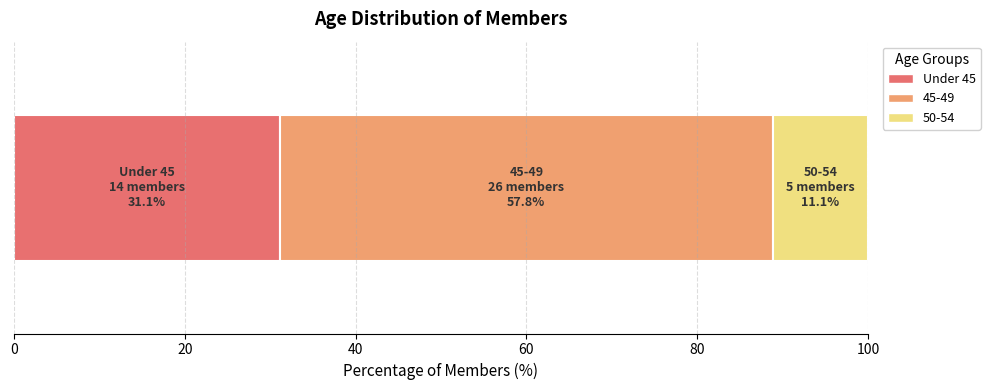

What is the lowest value of the Under 45 series?

31.1